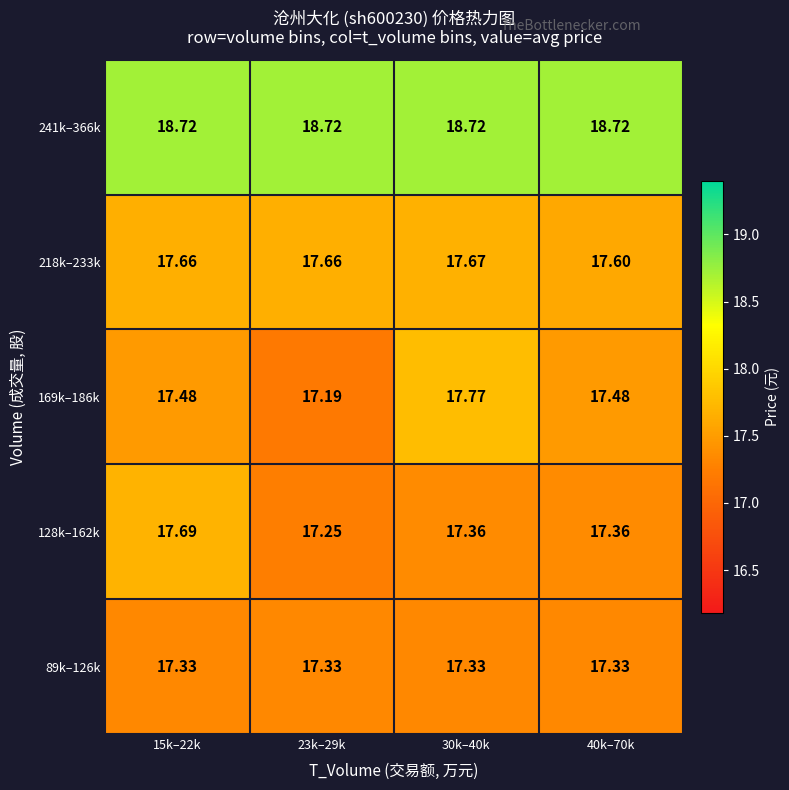

Is the value of 241k–366k at 40k–70k greater than the value of 128k–162k at 15k–22k?

Yes